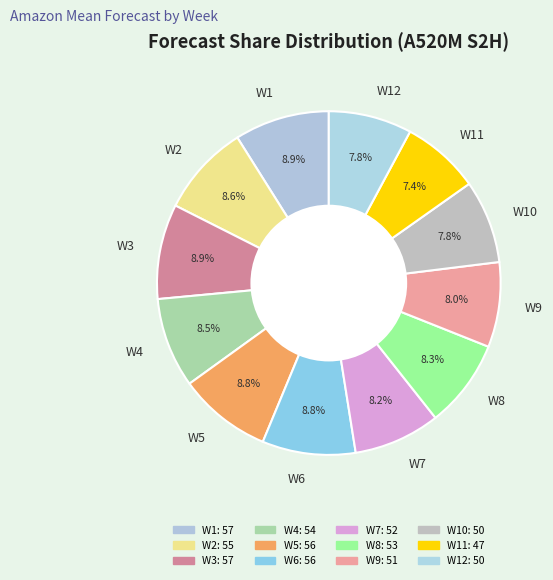

Which has a higher value, W2 or W9?

W2